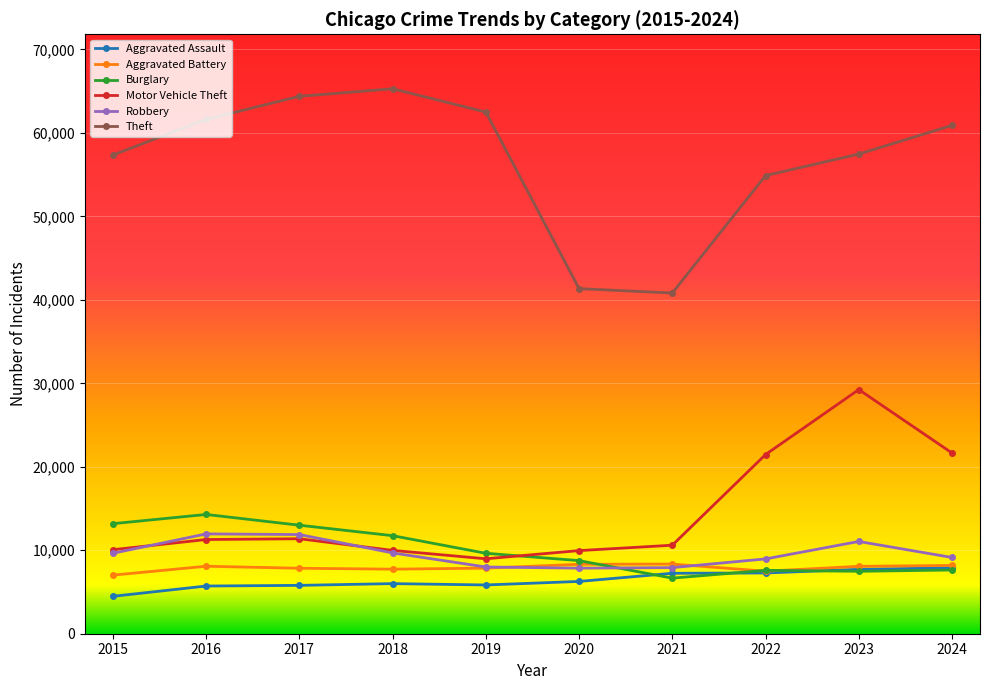

What is the total value across all series at 2019?

102807